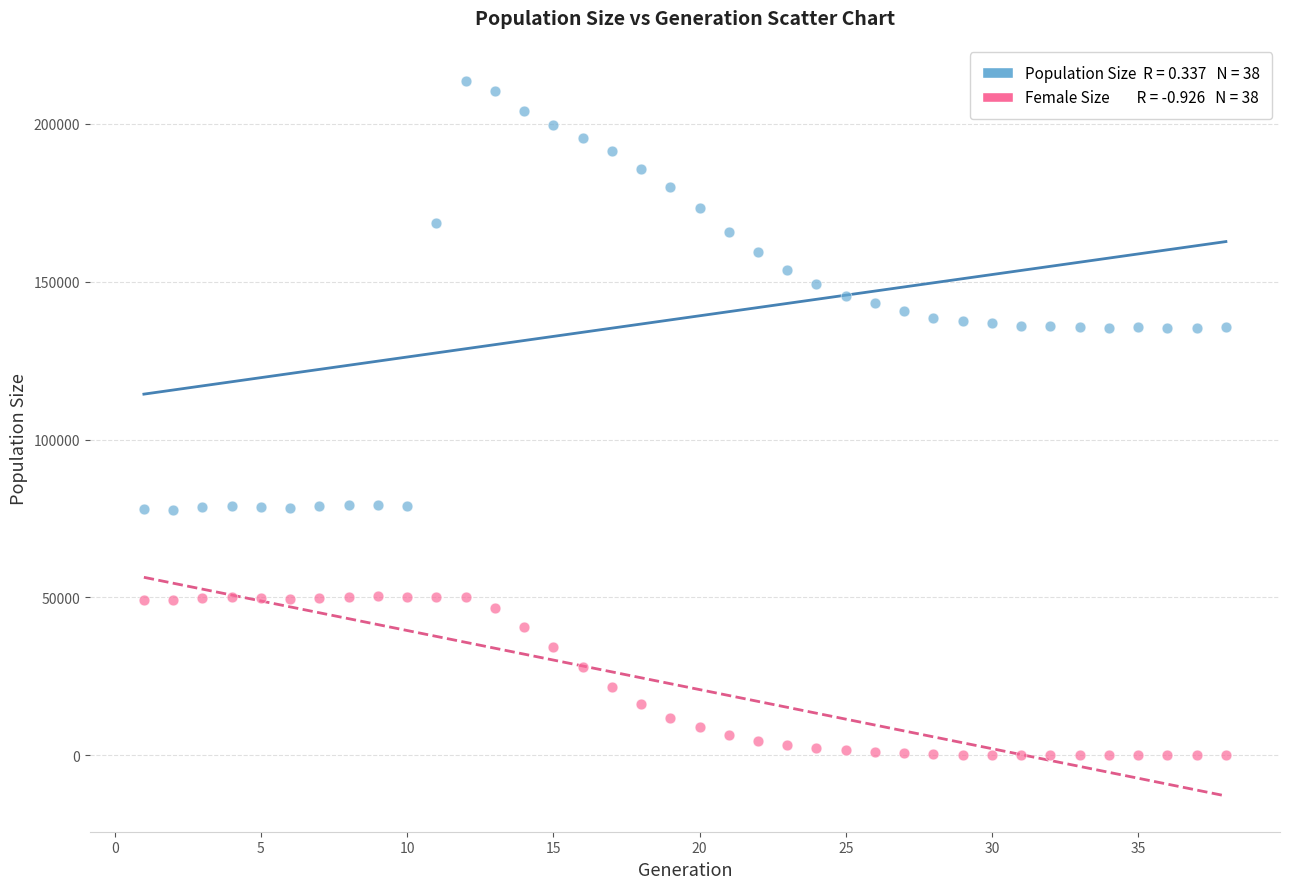

Across all data points, what is the range of Y values (max minus min)?

213707